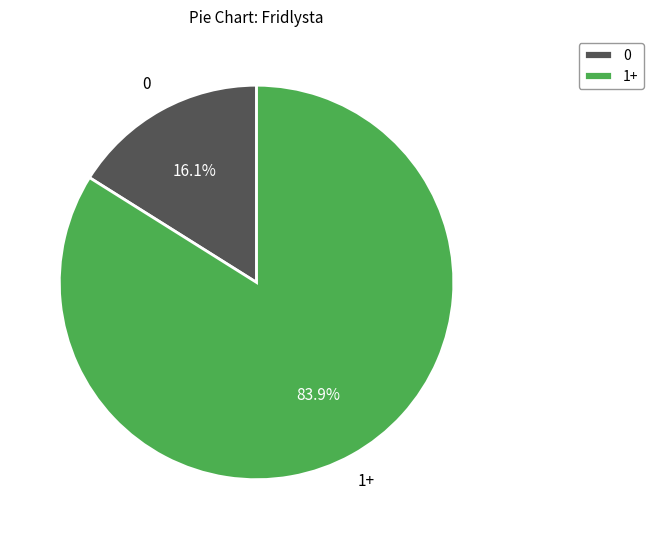

Which slice is the largest?

1+